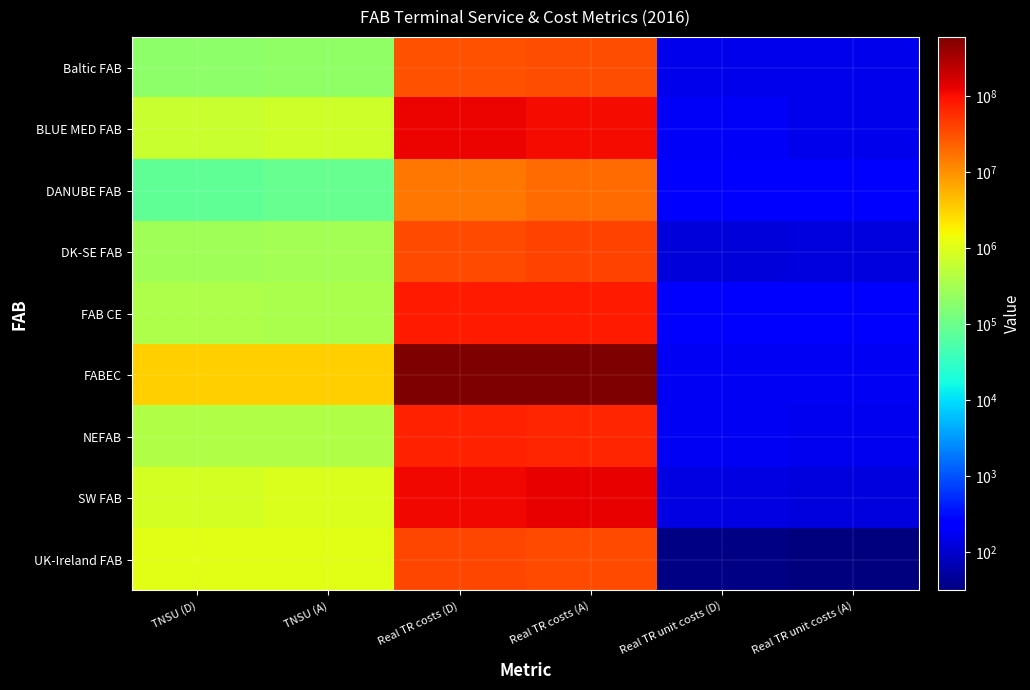

How many distinct data groups are displayed?

9